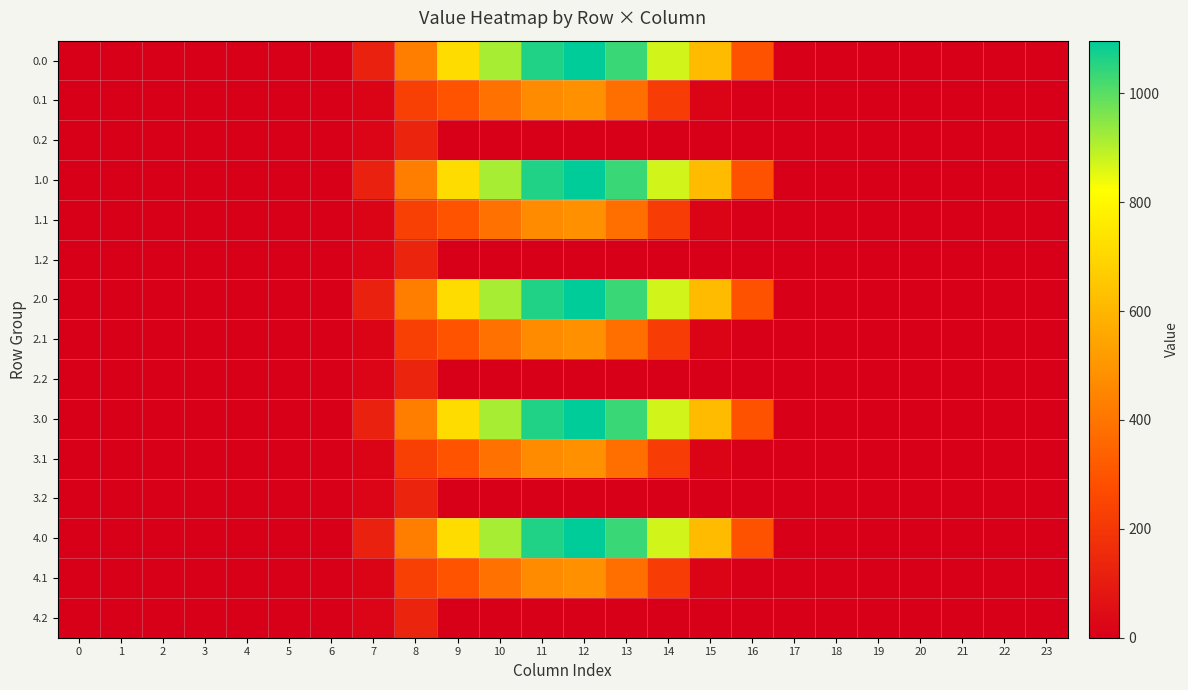

At which category is the sum across all series the highest?

12